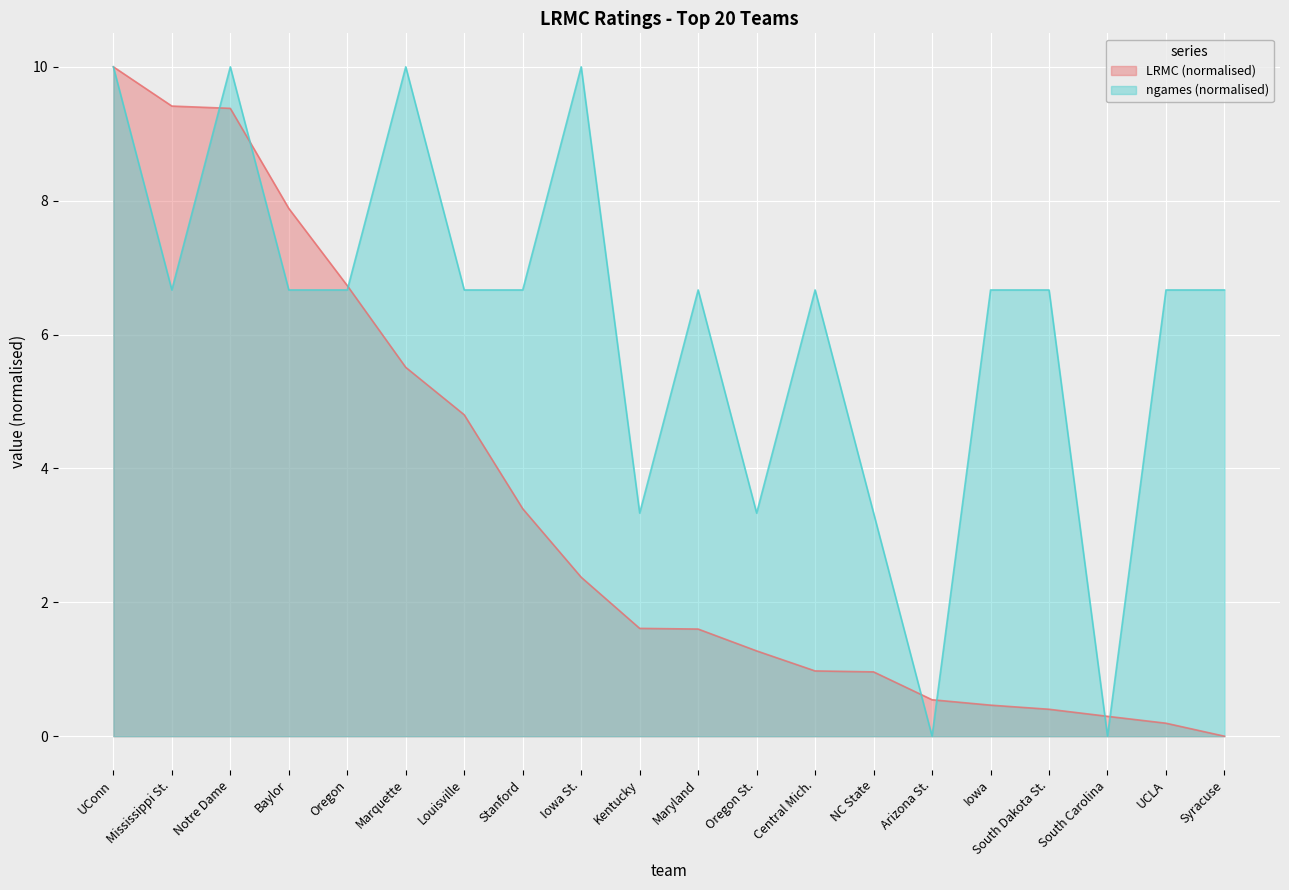

How many lines are shown in the chart?

2